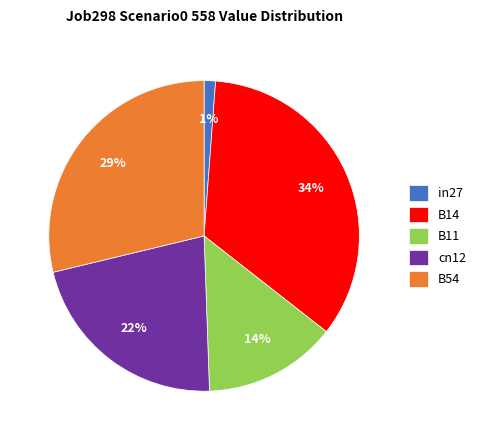

Does B54 represent more than half of the total?

No